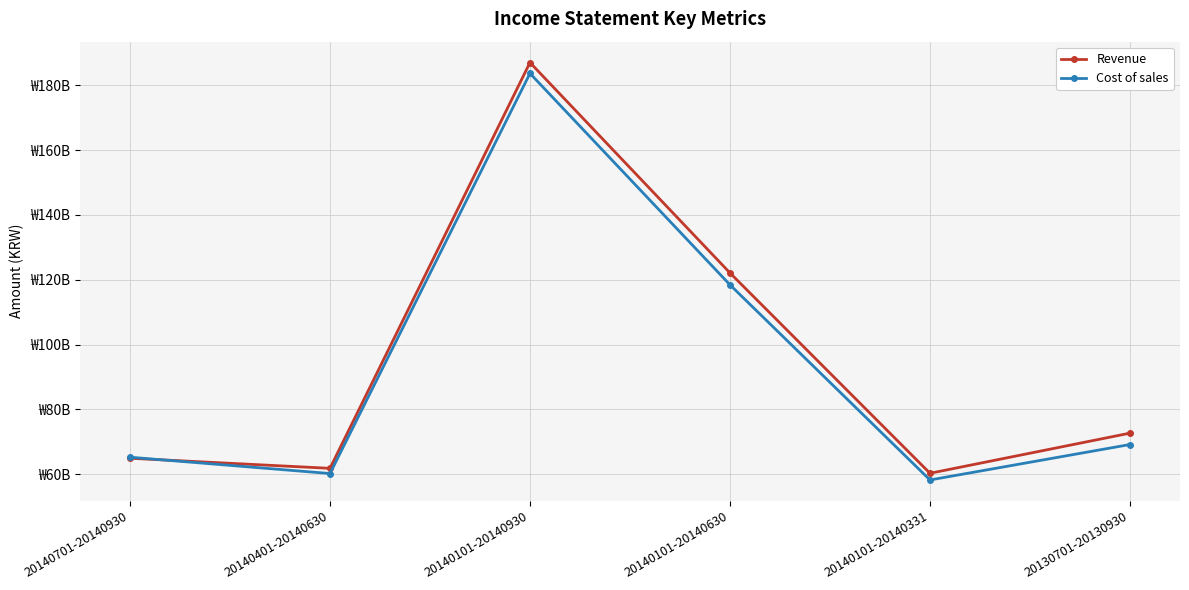

Which series has the largest total across all categories?

Revenue